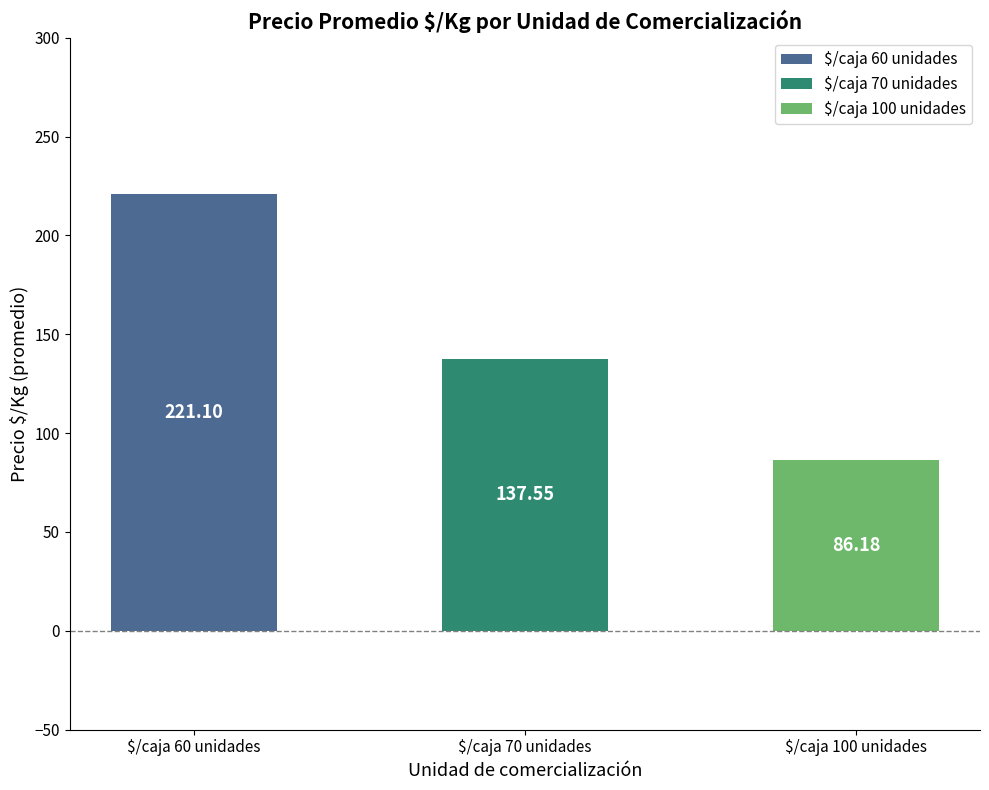

What is the difference between the second highest and minimum values?

51.4